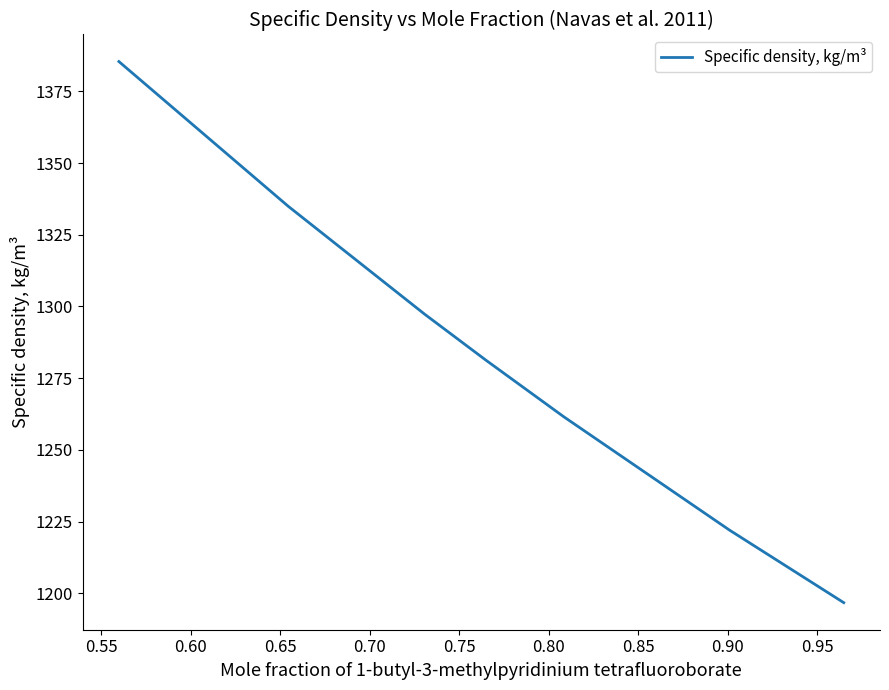

What is the average value?

1282.7